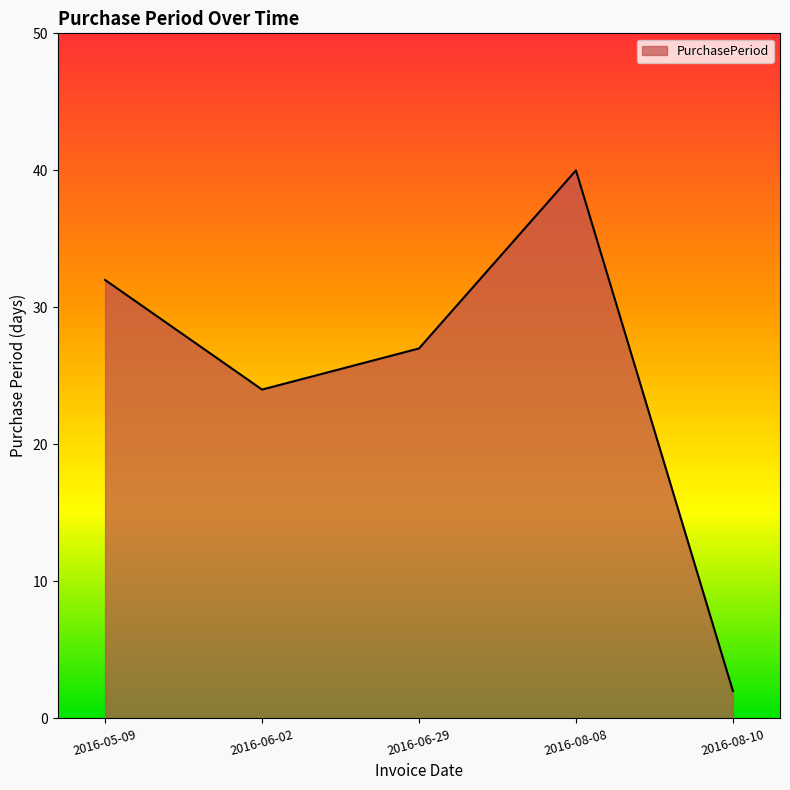

What position from the left is 2016-06-02?

2